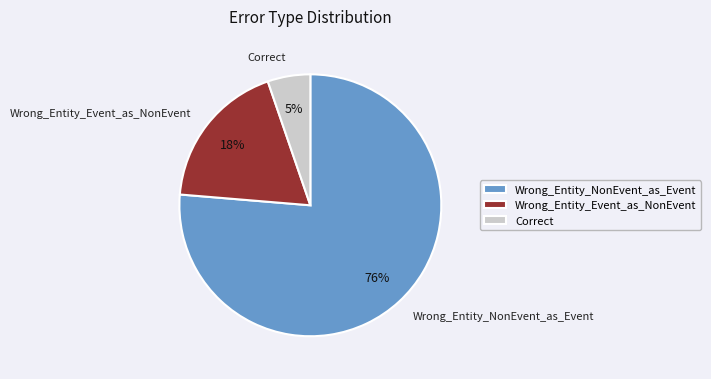

What percentage is the Wrong_Entity_Event_as_NonEvent slice, to the nearest percent?

18%